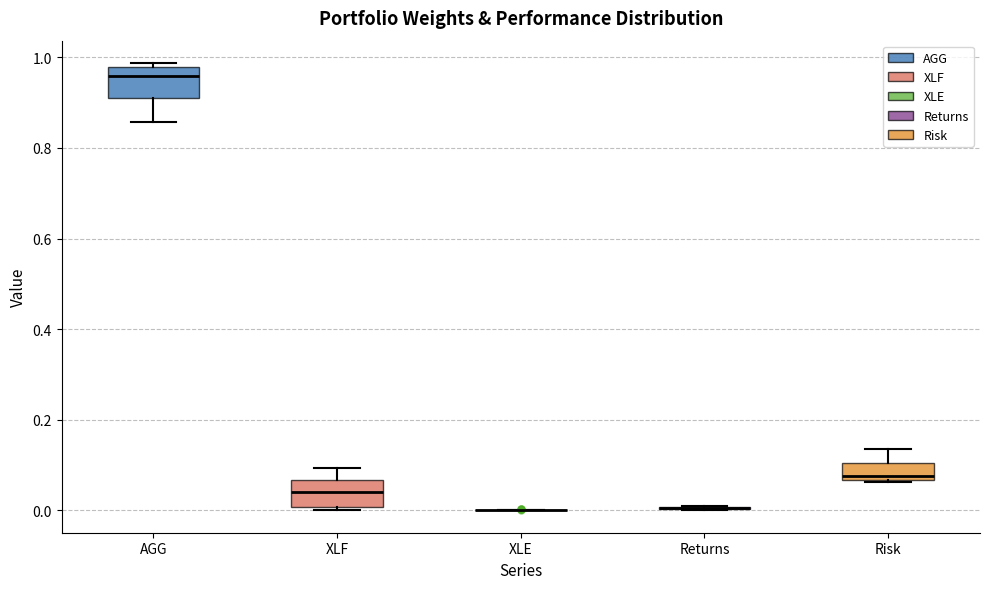

Where is the lower edge of the box for XLF on the y-axis? The values are not printed on the chart, so give them approximately, as read against the axis.

0.00